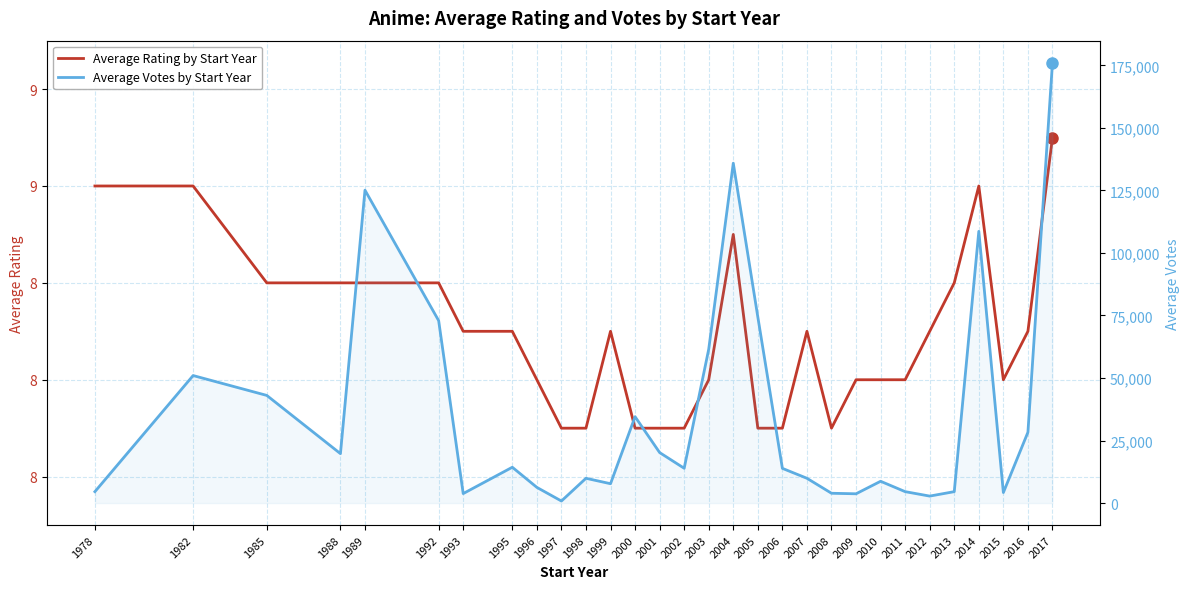

What value does the Average Rating by Start Year series have at 2007?

8.7